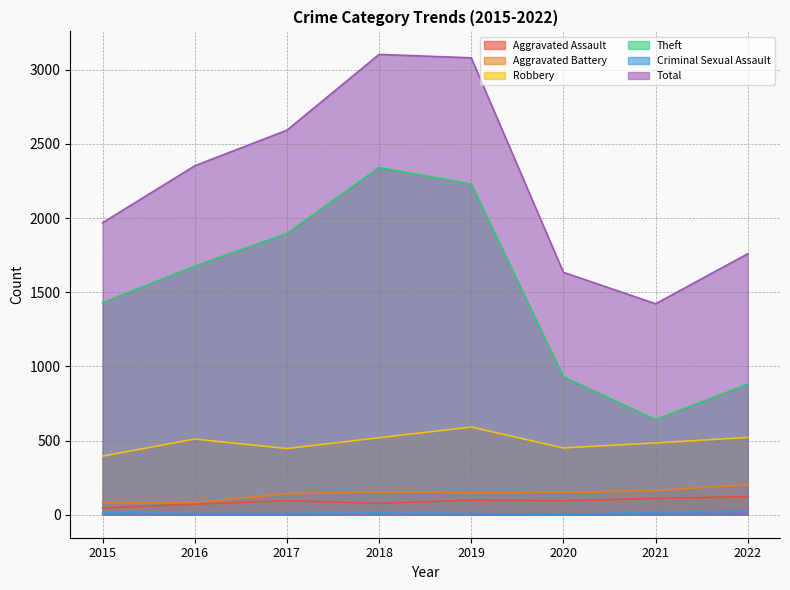

Is it true that Criminal Sexual Assault equals 14 at 2021?

True